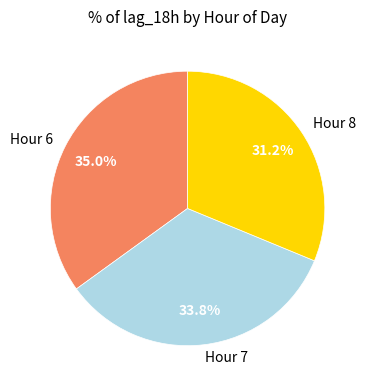

To the nearest percent, what is the difference between the largest and smallest slice percentages?

4%